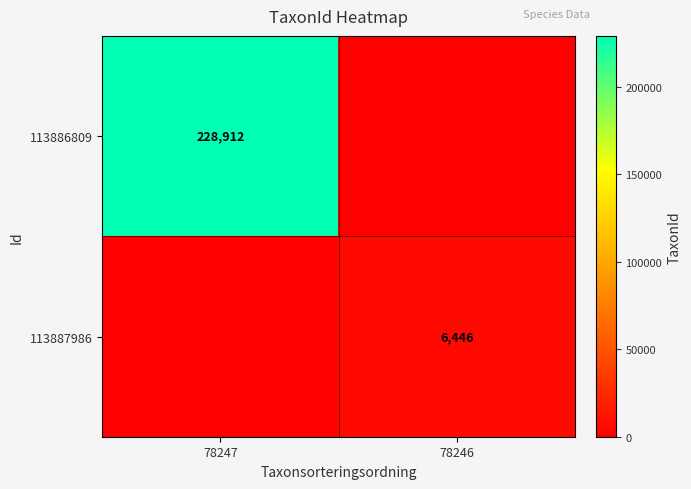

True or false: 113887986 has a value of 6446 at 78246.

True